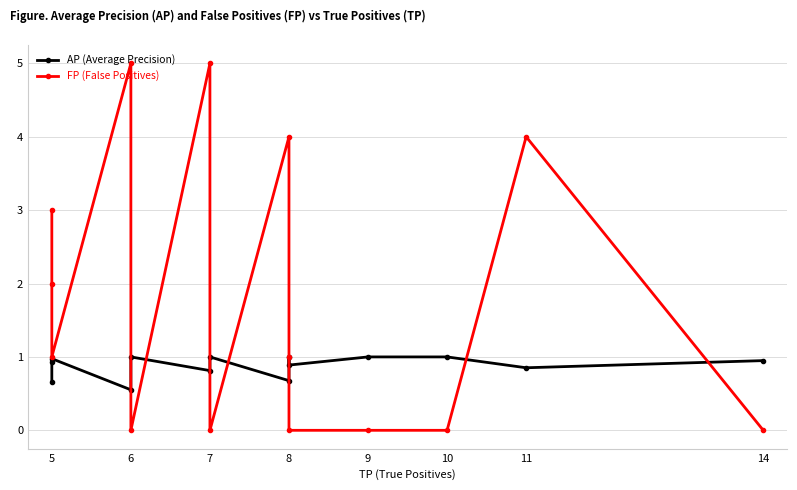

What is the average value of the FP (False Positives) series?

1.8